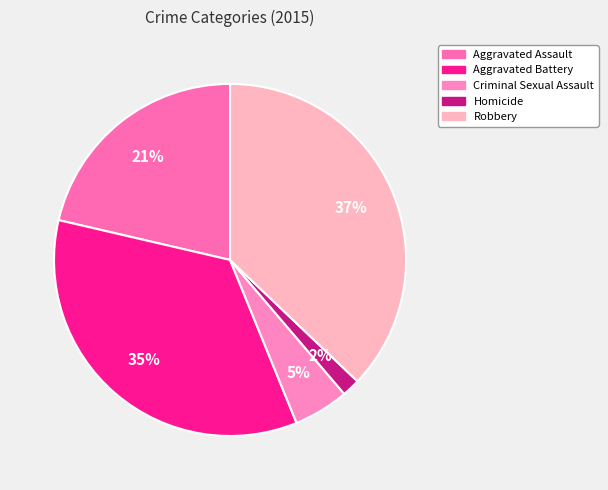

What percentage do Aggravated Assault and Criminal Sexual Assault together represent?

26.4%